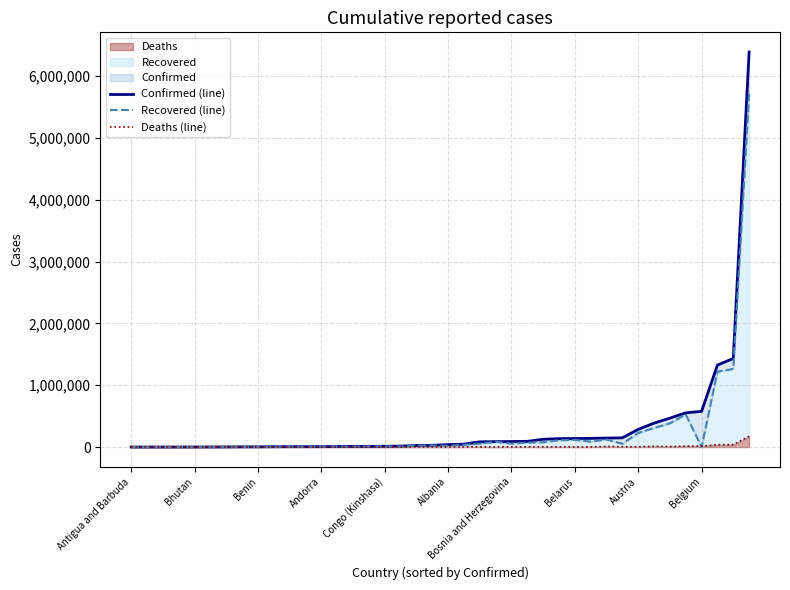

At which category does the chart reach its peak across all series?

39